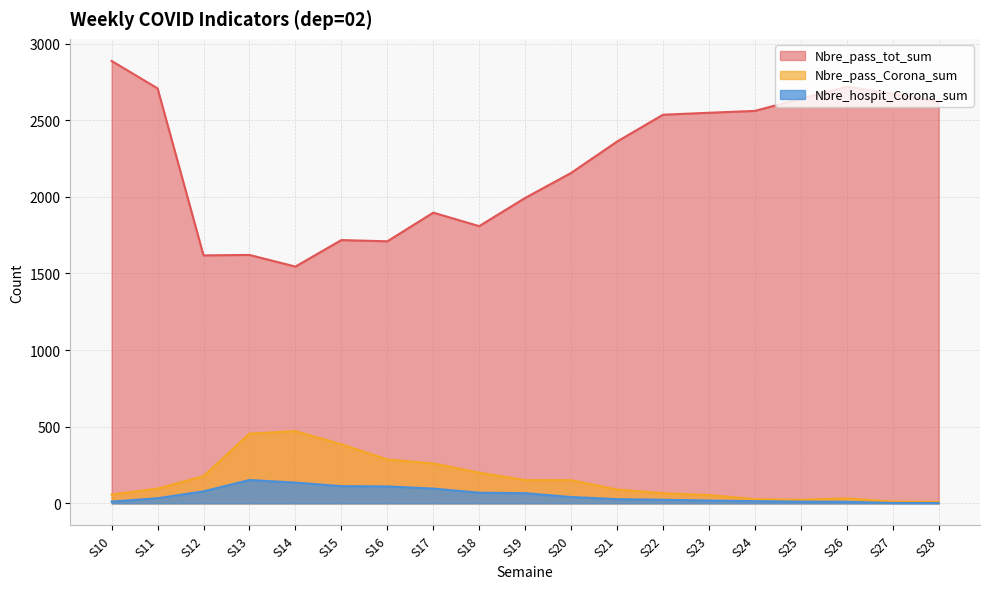

True or false: Nbre_pass_tot_sum has a value of 1809 at S18.

True